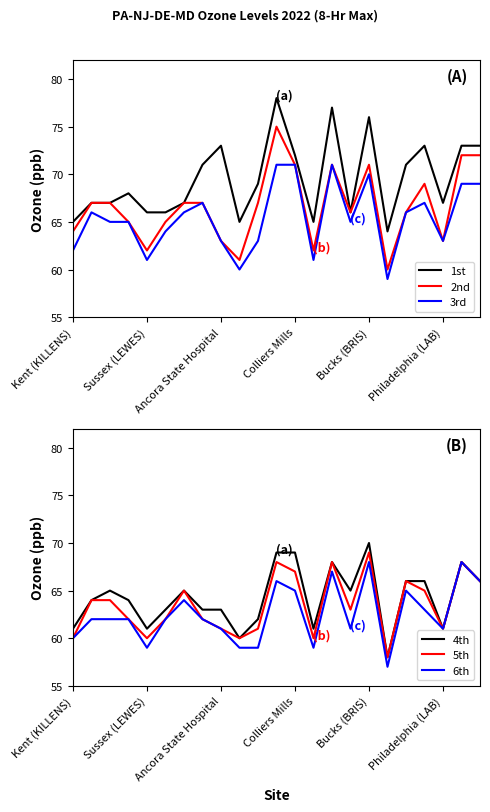

At how many categories does at least one series exceed 69?

10